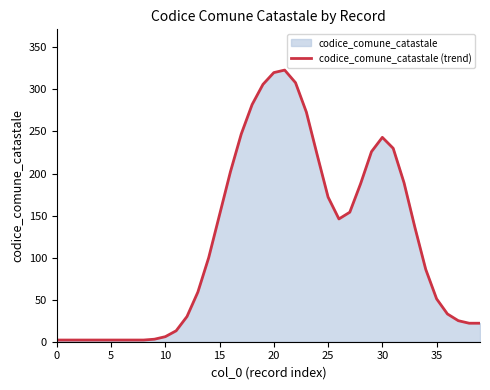

What is the sum of the values at 20 and 19?

626